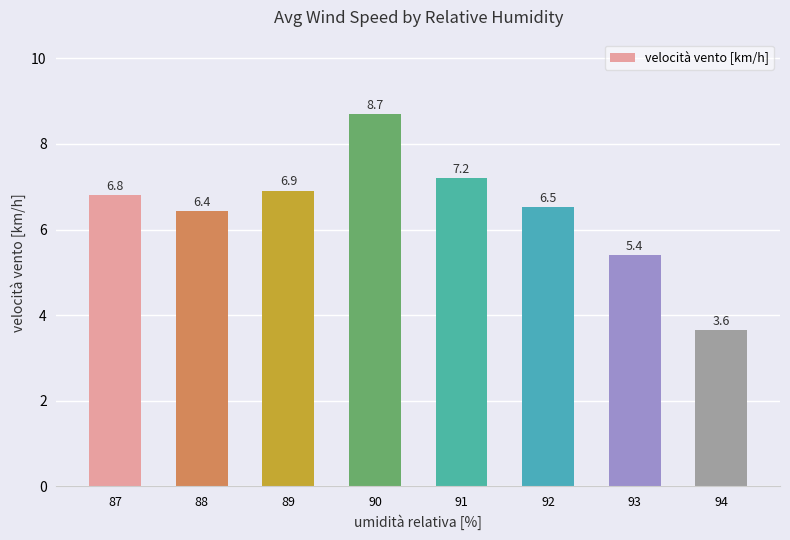

What is the value of the 5th bar from the left?

7.2